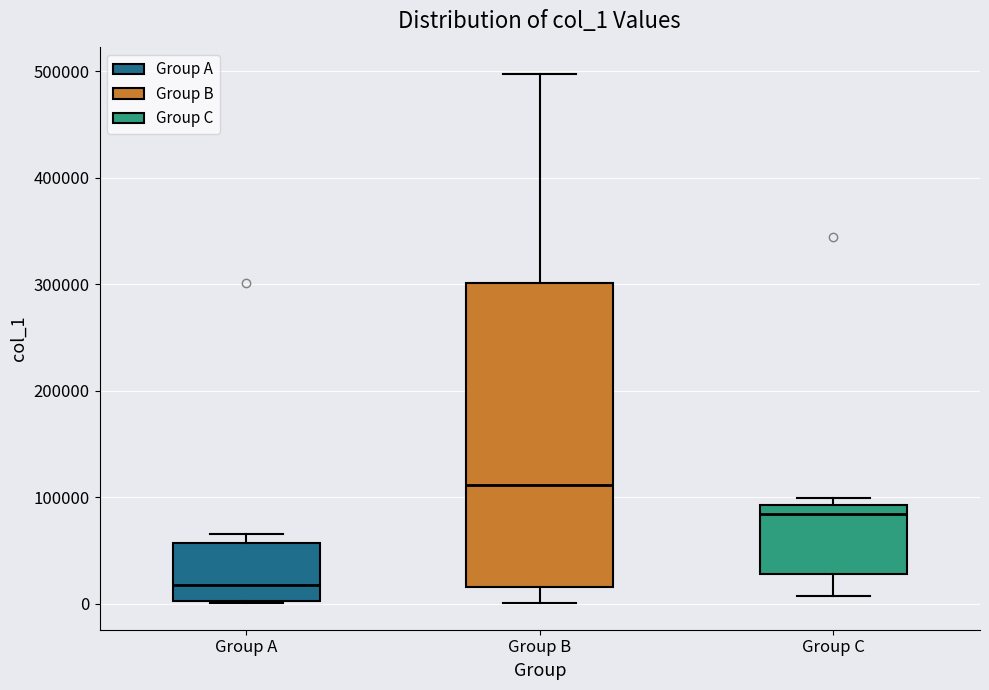

Reading left to right, read every box against the y-axis: the position of its median line, the range the box covers, and the ends of its whiskers. The values are not printed on the chart, so give them approximately, as read against the axis.

Group A: median 20000, box 0 to 60000, whiskers 0 to 70000
Group B: median 110000, box 20000 to 300000, whiskers 0 to 500000
Group C: median 80000, box 30000 to 90000, whiskers 10000 to 100000